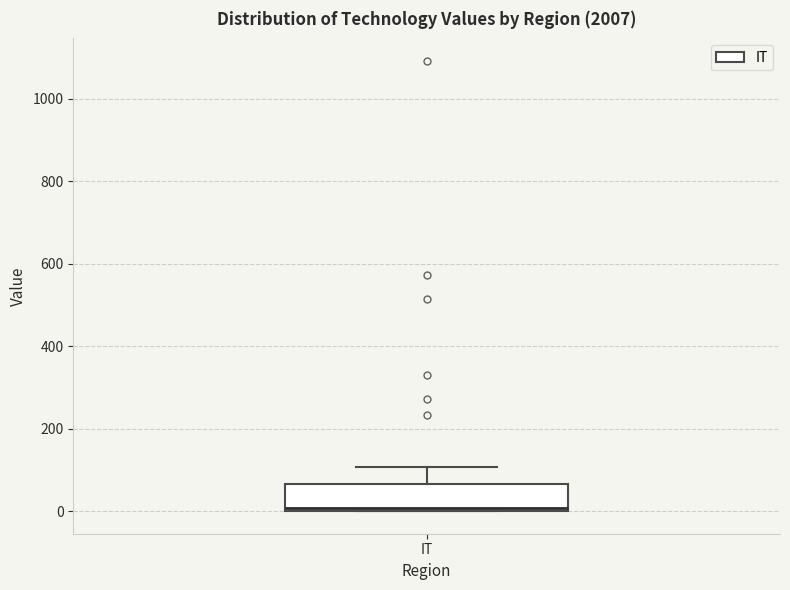

Transcribe this box plot: give where the median line is, the range the box spans, and where the two whiskers end, as read against the y-axis. The values are not printed on the chart, so give them approximately, as read against the axis.

median 0 (just above the box's lower edge), box 0 to 60, whiskers 0 to 100